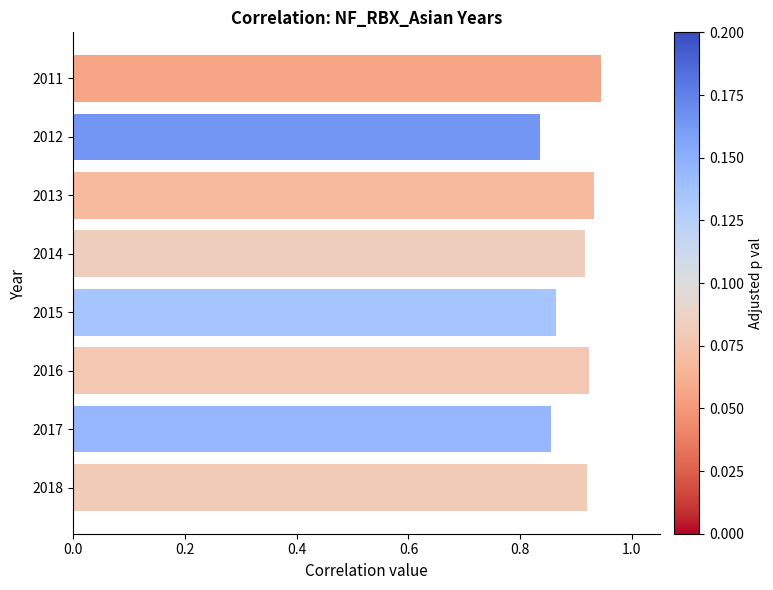

How many data points does each series have?

8